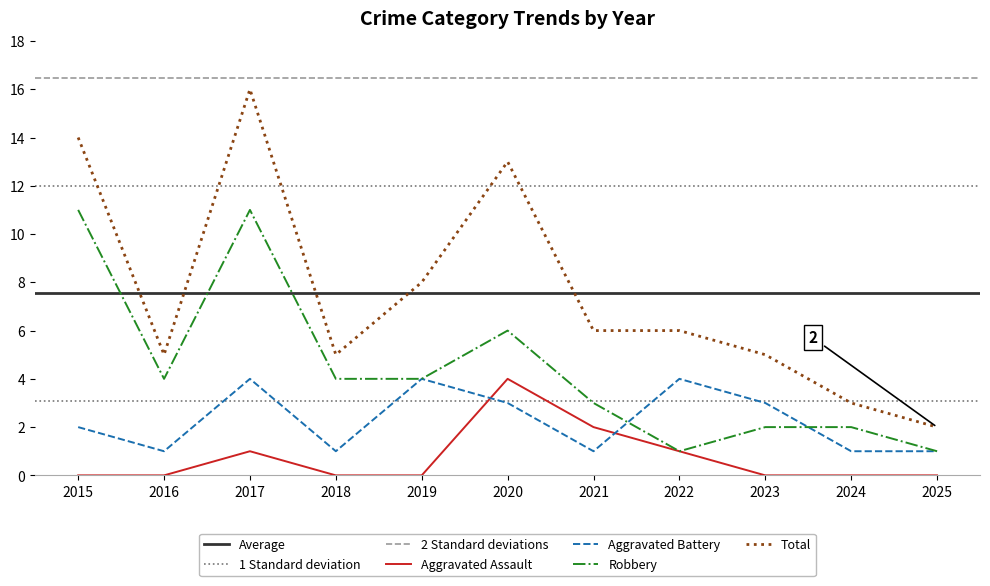

List the series in order of their peak value, lowest first.

Aggravated Assault, Aggravated Battery, Robbery, Total